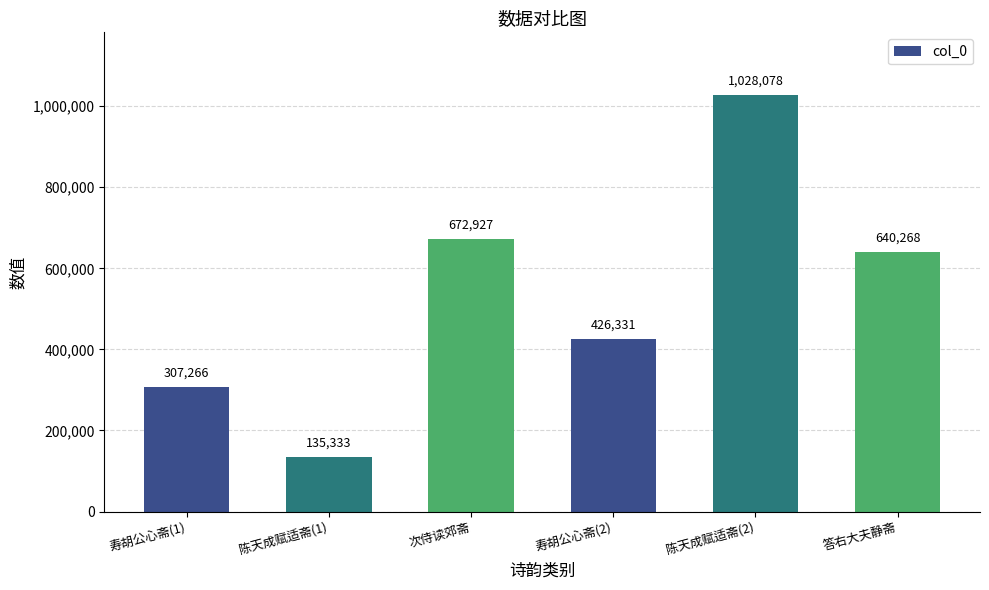

How many values are below 640268?

3